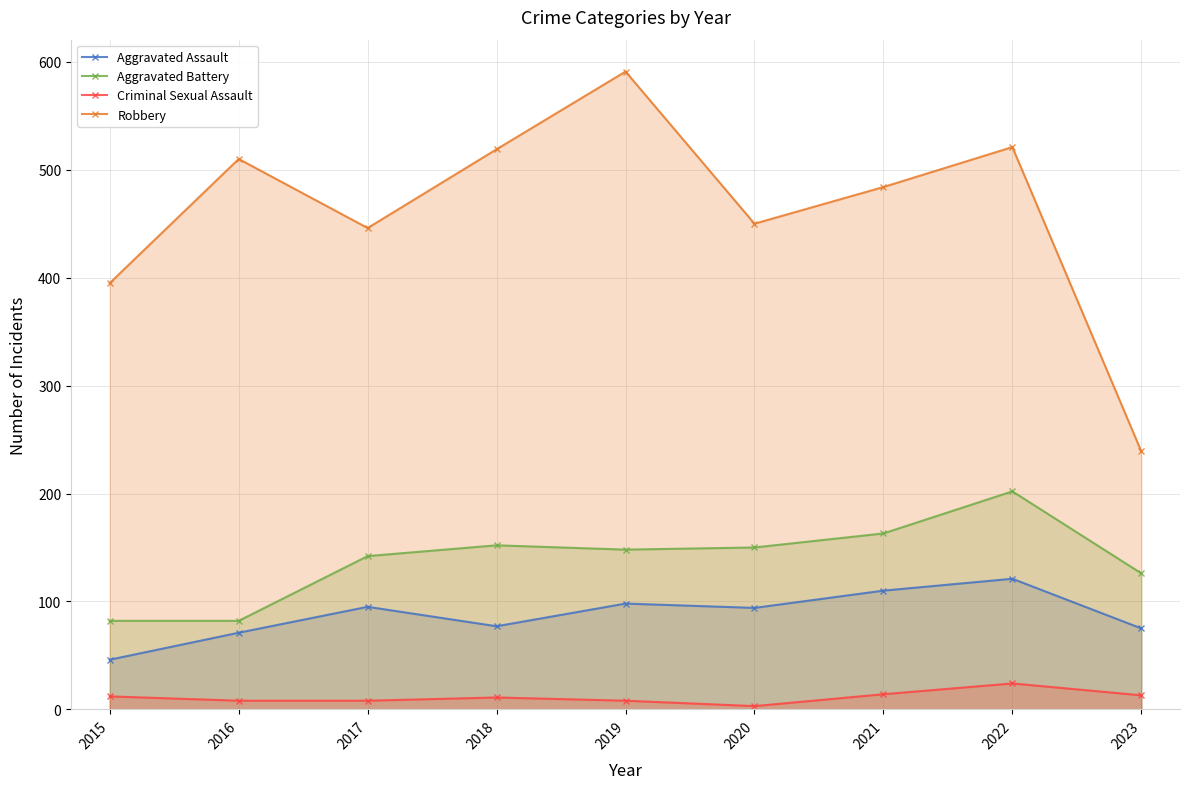

At 2017, list the series in order from largest to smallest.

Robbery, Aggravated Battery, Aggravated Assault, Criminal Sexual Assault